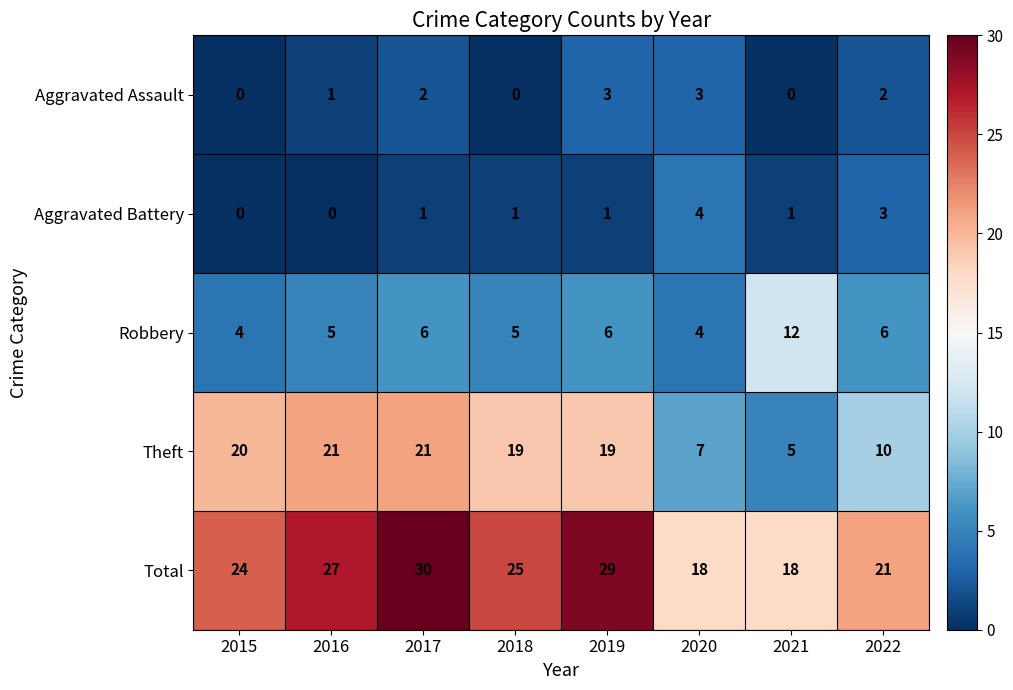

What value does the Total series have at 2022, to the nearest 10?

20